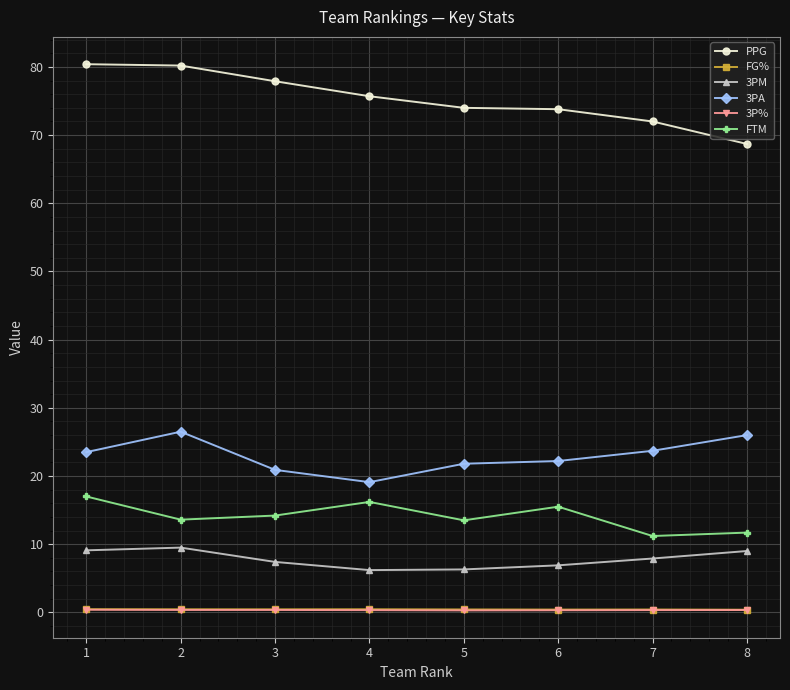

At how many categories does at least one series exceed 8?

8